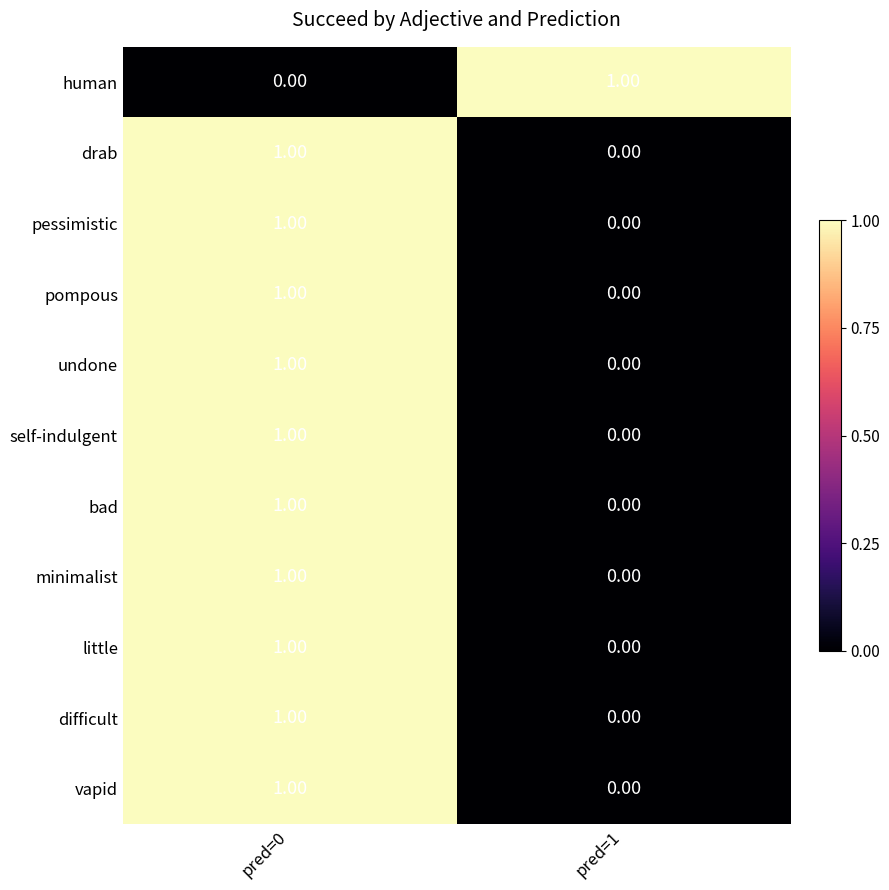

What is the total value across all series at pred=0?

10